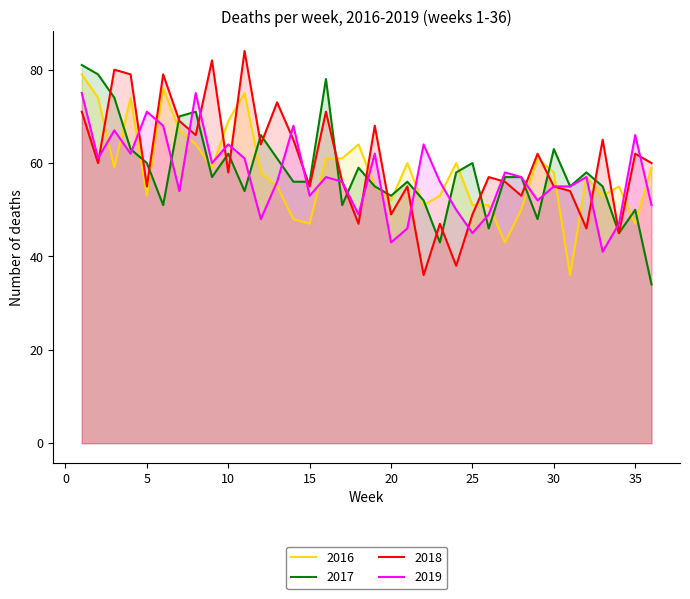

Reading right to left, transcribe all the data shown in this chart.

2017: 34	50	45	55	58	55	63	48	57	57	46	60	58	43	52	56	53	55	59	51	78	56	56	61	66	54	62	57	71	70	51	60	63	74	79	81
2018: 60	62	45	65	46	54	55	62	53	56	57	49	38	47	36	55	49	68	47	56	71	55	65	73	64	84	58	82	66	69	79	55	79	80	60	71
2016: 59	47	55	53	57	36	58	61	50	43	51	51	60	53	51	60	52	55	64	61	61	47	48	55	58	75	69	59	64	67	76	53	74	59	74	79
2019: 51	66	47	41	57	55	55	52	57	58	49	45	50	56	64	46	43	62	49	56	57	53	68	56	48	61	64	60	75	54	68	71	62	67	61	75